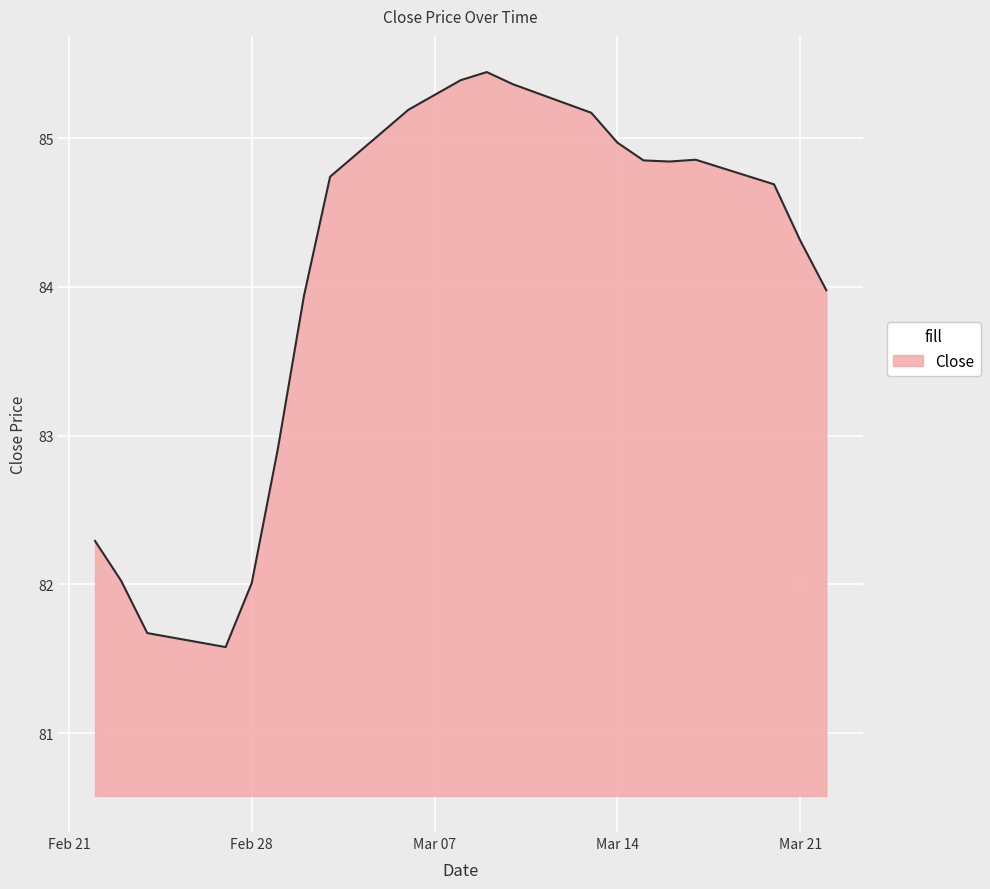

What is the maximum value shown in the chart?

85.4